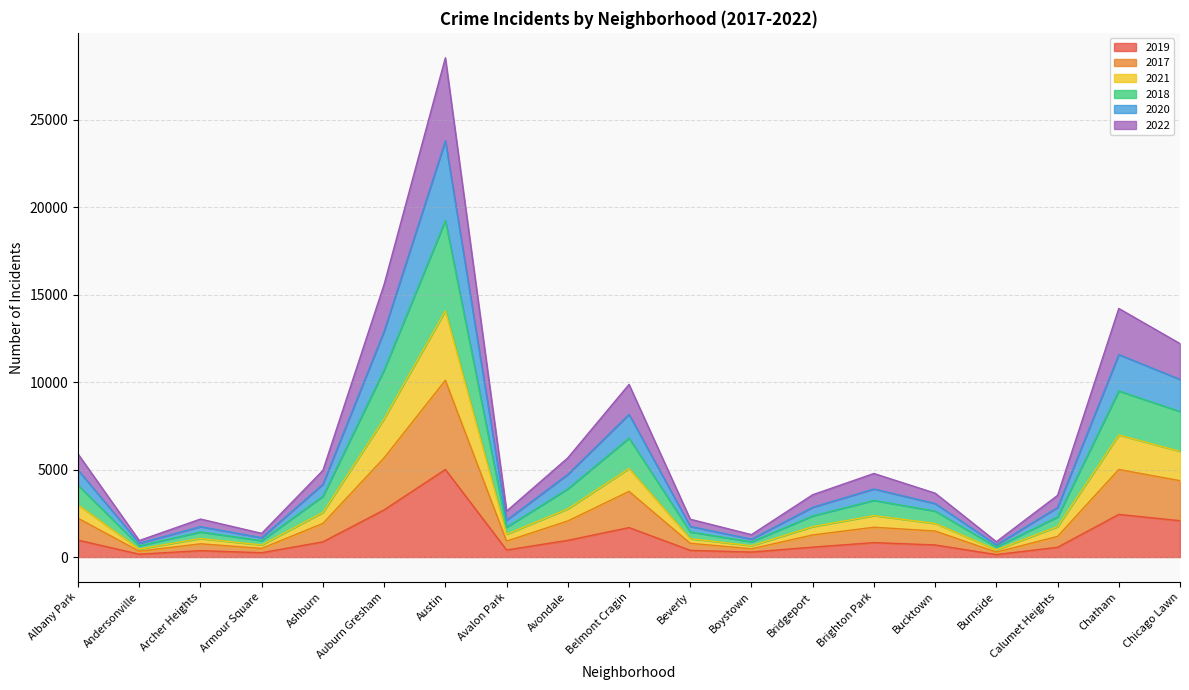

What is the lowest value of the 2019 series?

142